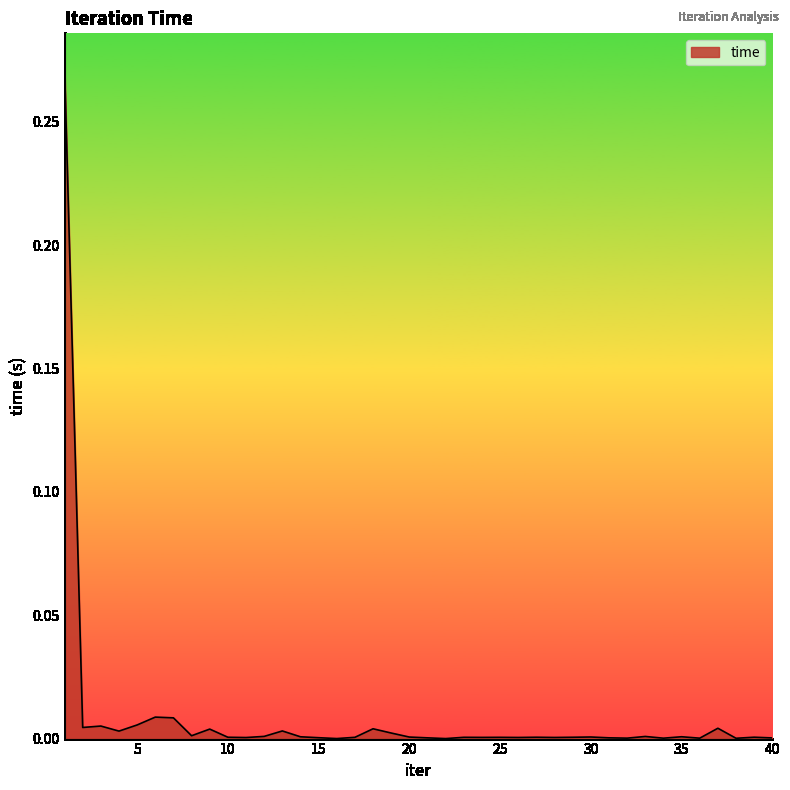

Reading left to right, transcribe all the data shown in this chart.

0.3	0.0	0.0	0.0	0.0	0.0	0.0	0.0	0.0	0.0	0.0	0.0	0.0	0.0	0.0	0.0	0.0	0.0	0.0	0.0	0.0	0.0	0.0	0.0	0.0	0.0	0.0	0.0	0.0	0.0	0.0	0.0	0.0	0.0	0.0	0.0	0.0	0.0	0.0	0.0